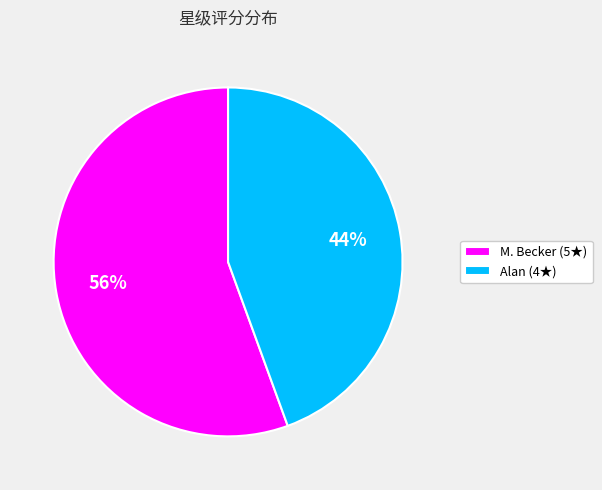

Do Alan (4★) and M. Becker (5★) together represent more than half of the pie?

Yes